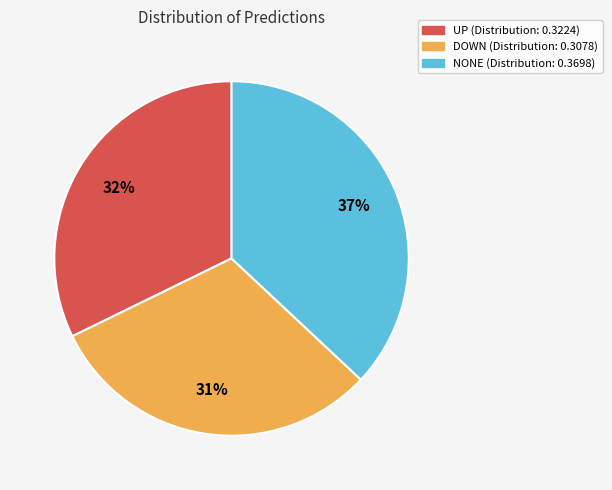

Is the sum of NONE and UP greater than half?

Yes